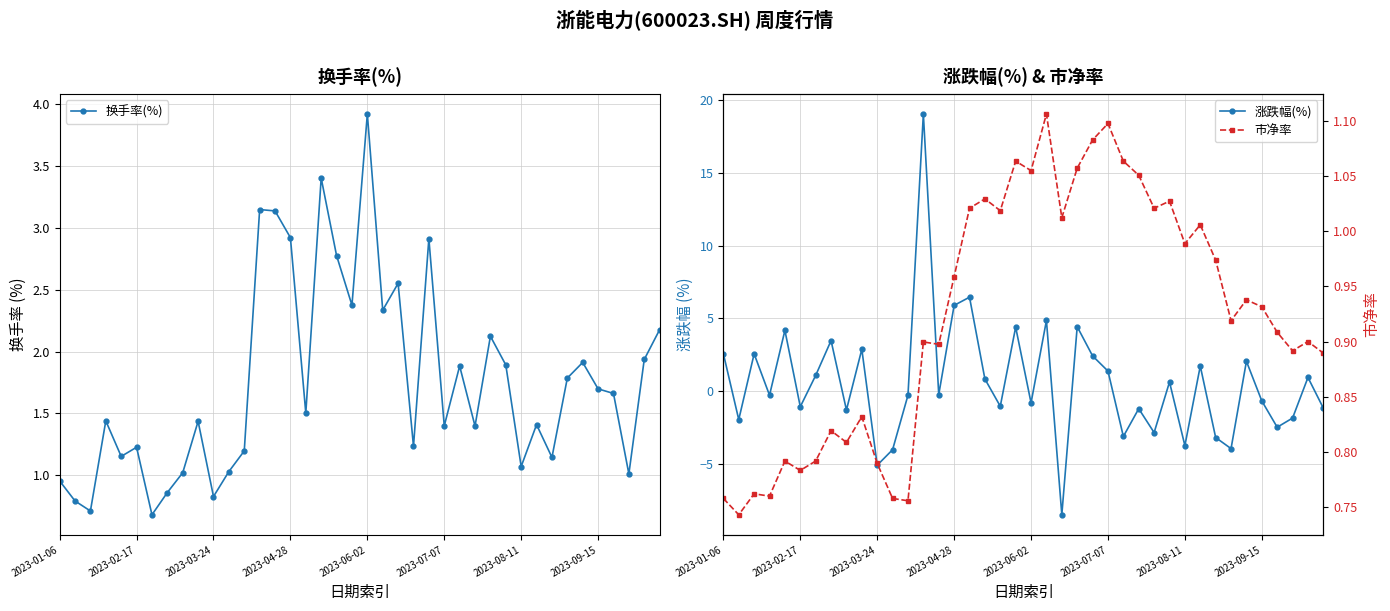

The 市净率 series shows 1.1 at 12. True or false?

False